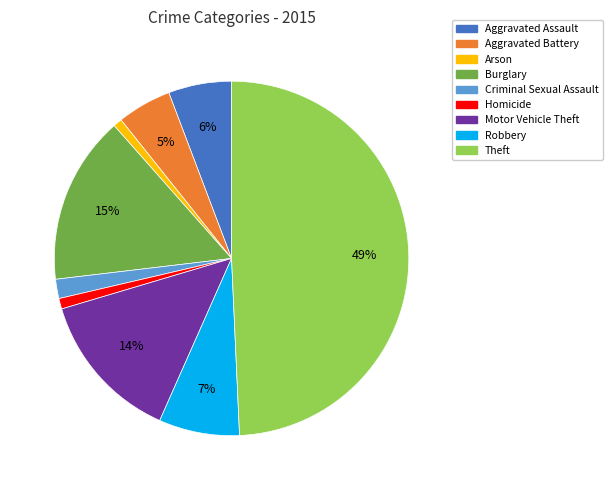

Does Aggravated Assault account for over 50% of the chart?

No